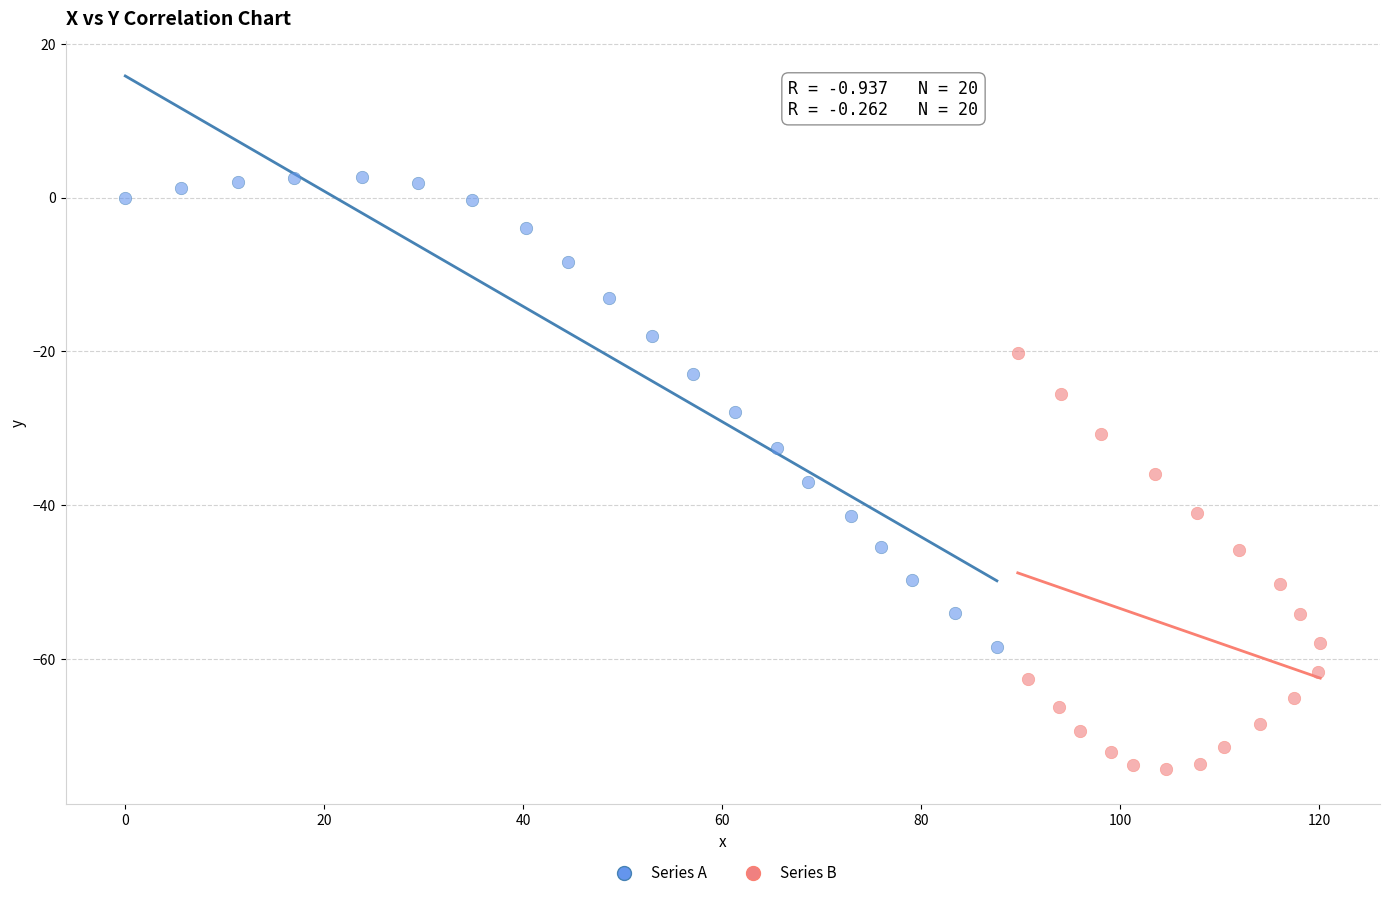

Which series reaches the minimum Y coordinate?

Series B